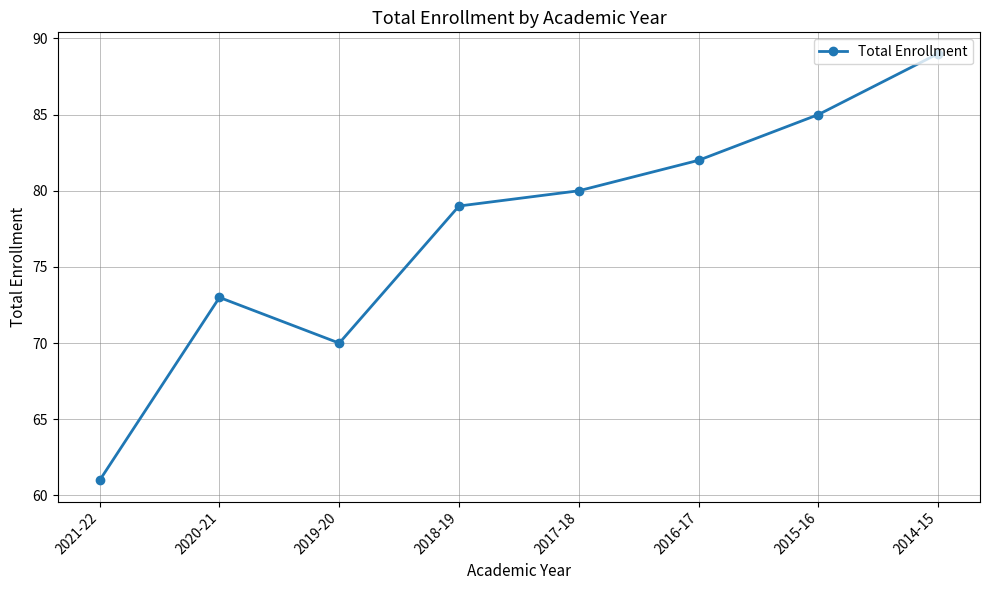

Does the chart have visible grid lines?

Yes